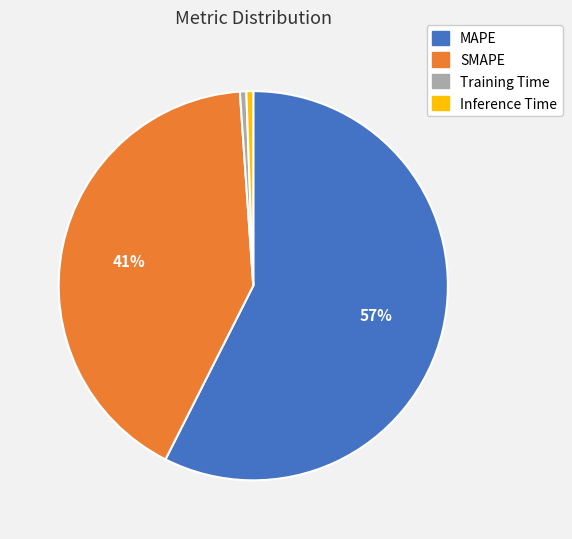

The Inference Time slice represents 8% of the pie. True or false?

False